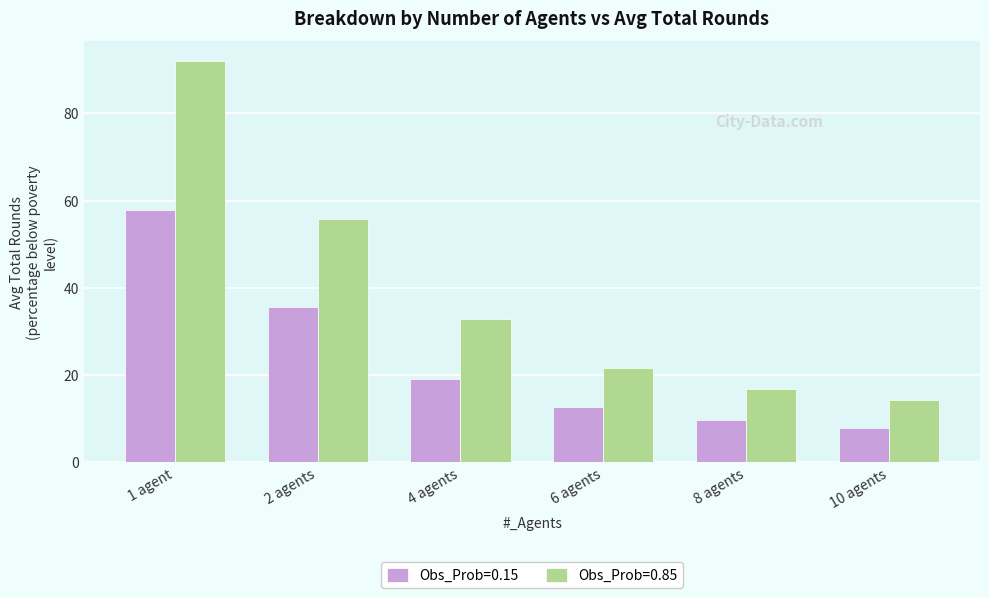

At which label is Obs_Prob=0.15 closest to 32?

2 agents